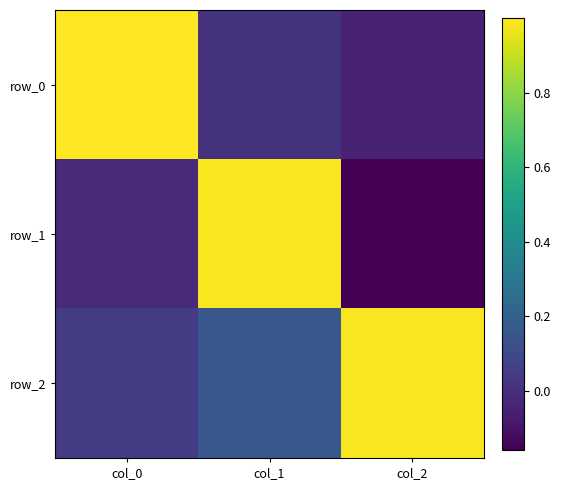

Is the value of row_0 at col_2 greater than the value of row_2 at col_0?

No